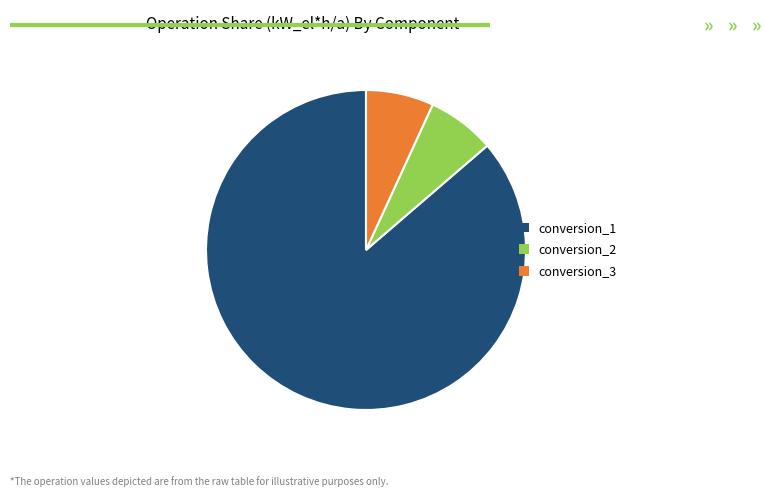

Which slice is the largest?

conversion_1